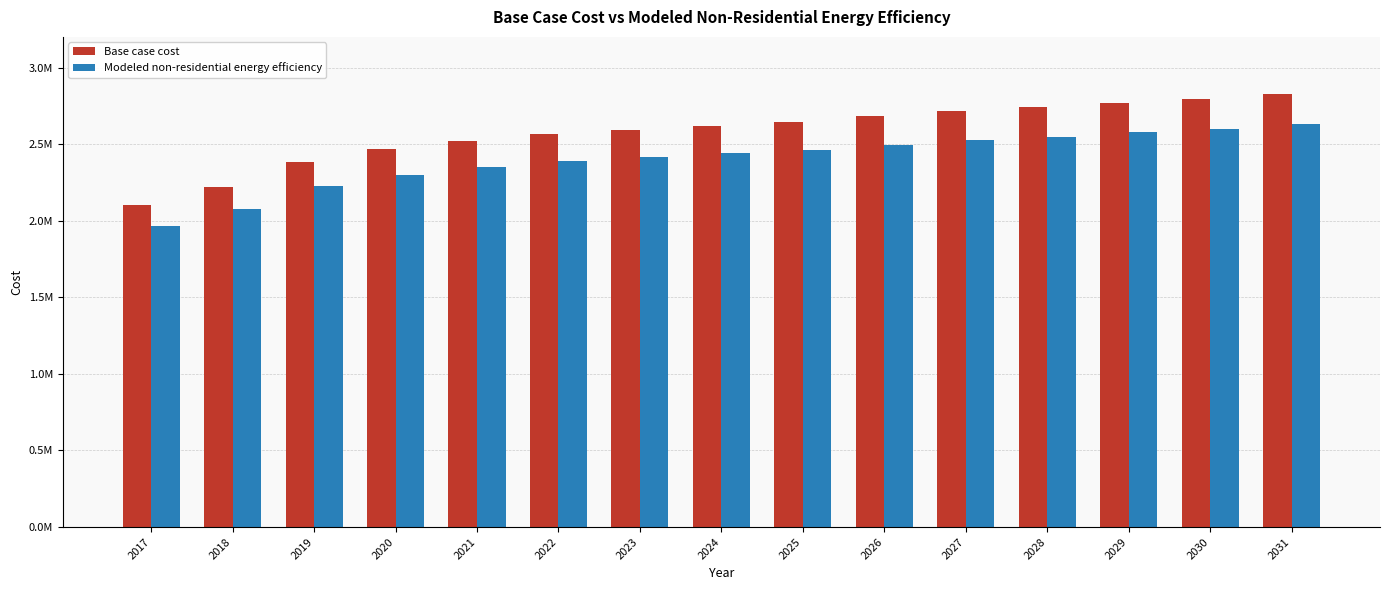

Rank the series at 2022 from lowest to highest value.

Modeled non-residential energy efficiency, Base case cost